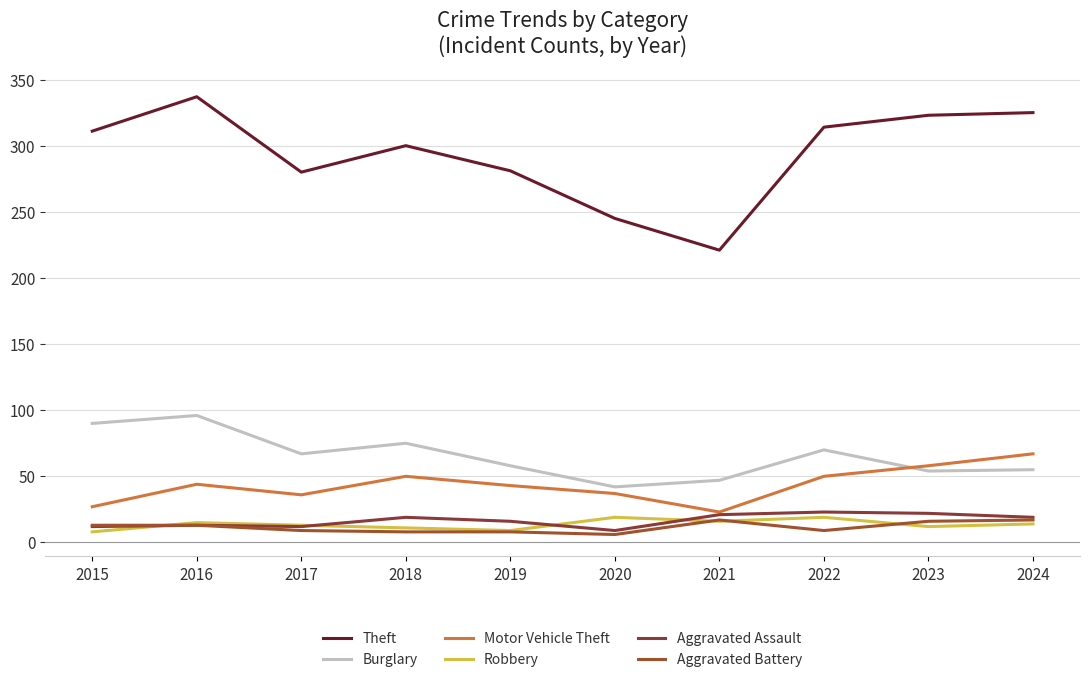

What is the value of the Theft point at the 8th from the left?

314